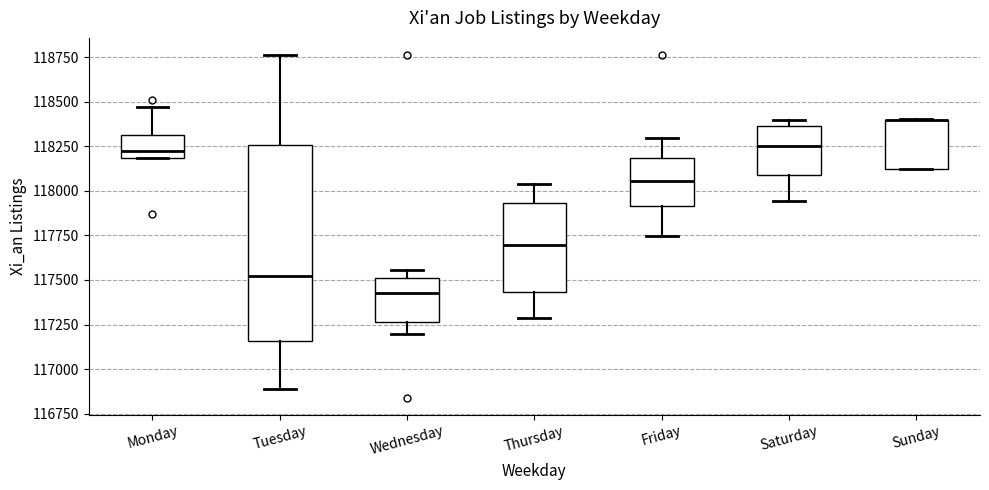

Where does the median line of the box for Saturday sit on the y-axis? The values are not printed on the chart, so give them approximately, as read against the axis.

118250